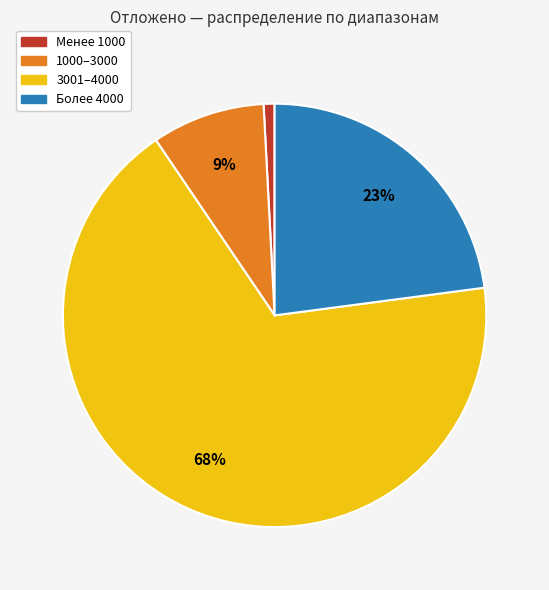

To the nearest percent, what portion does 1000–3000 represent?

9%